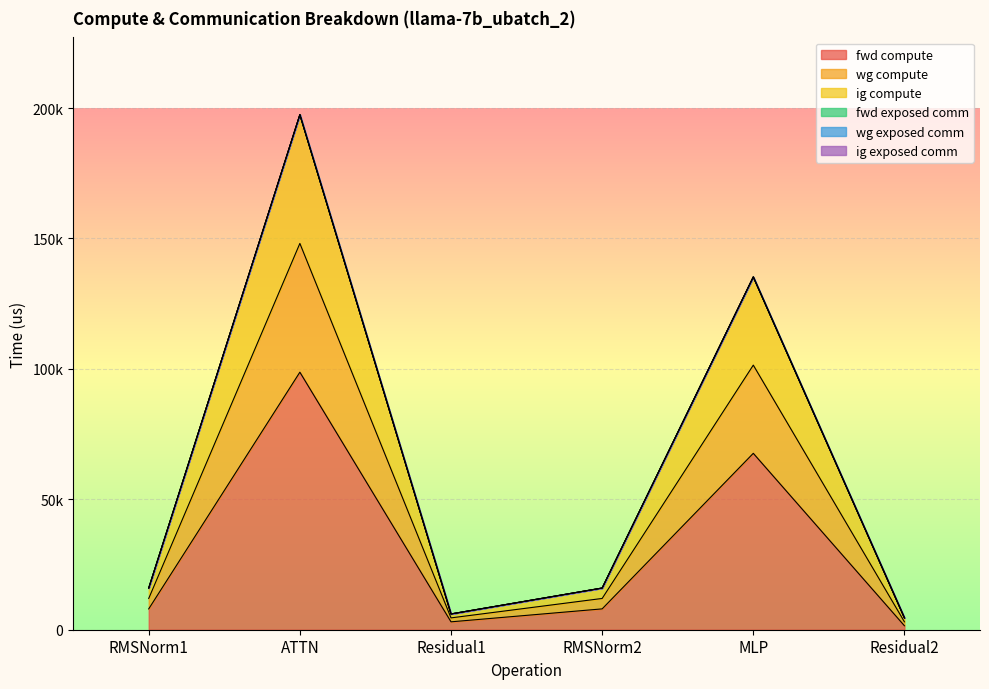

Does the chart display data point markers on the line(s)?

No